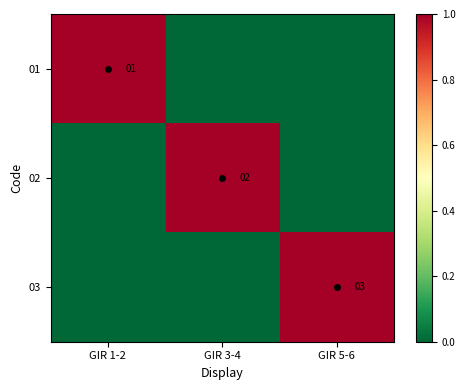

True or false: 03 has a value of 2 at GIR 5-6.

False